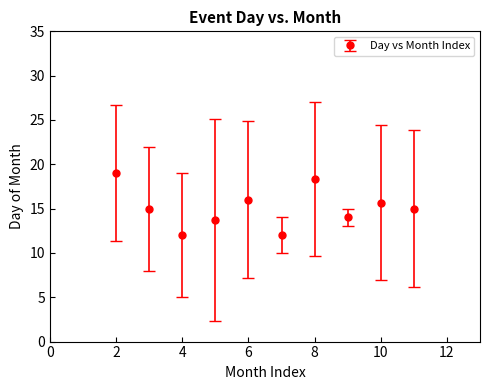

What is the maximum value shown in the chart?

19.0